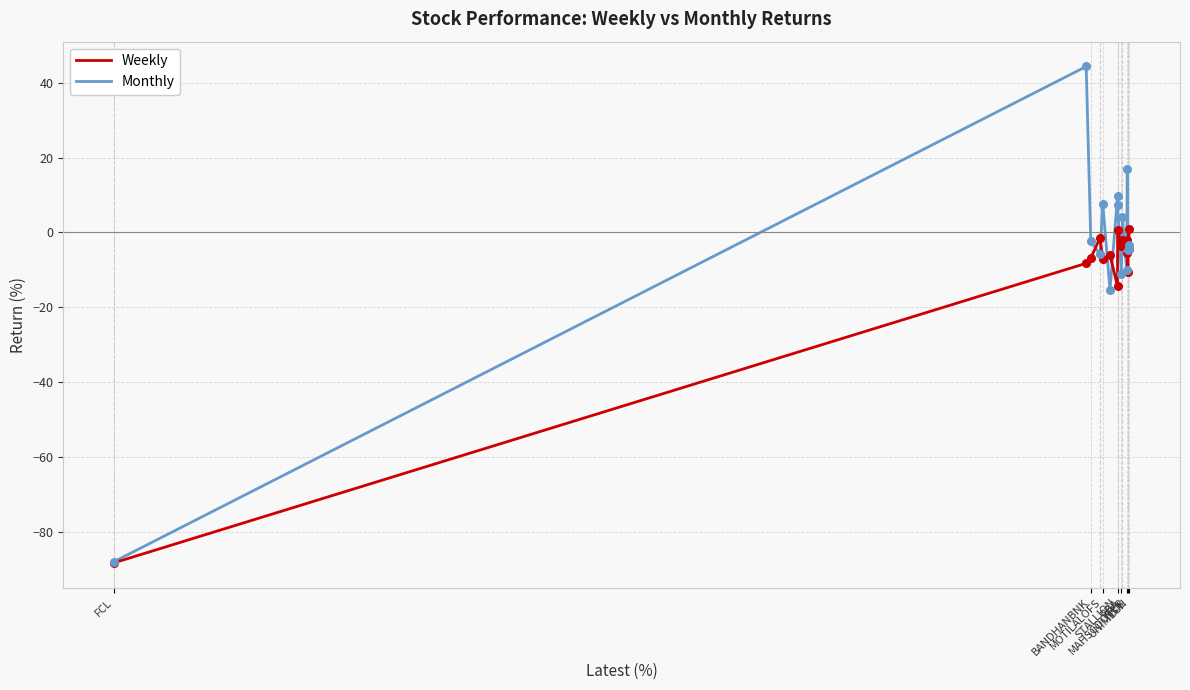

Which series has the largest total across all categories?

Monthly